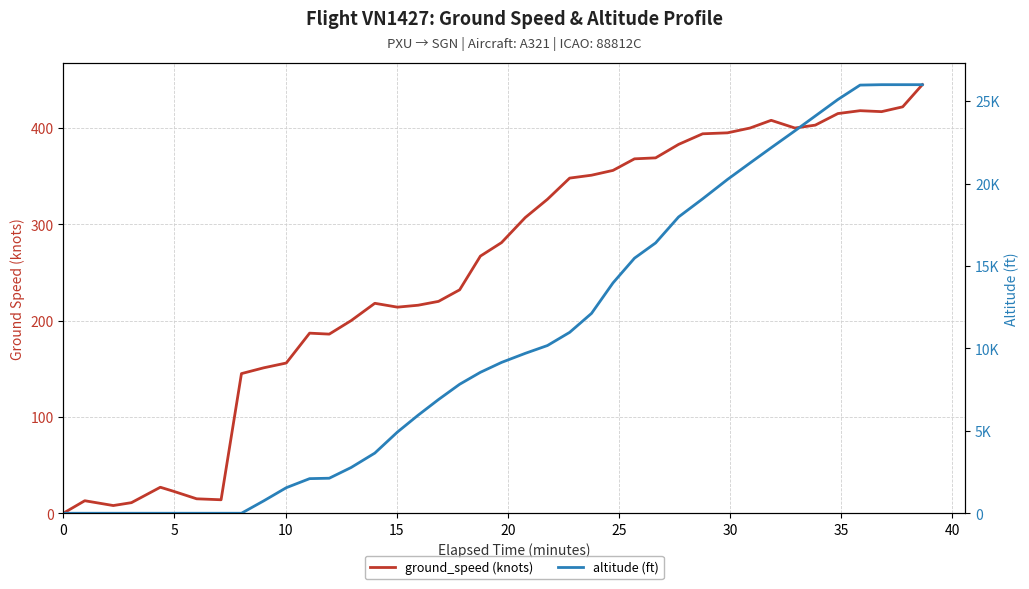

Does the chart display data point markers on the line(s)?

No